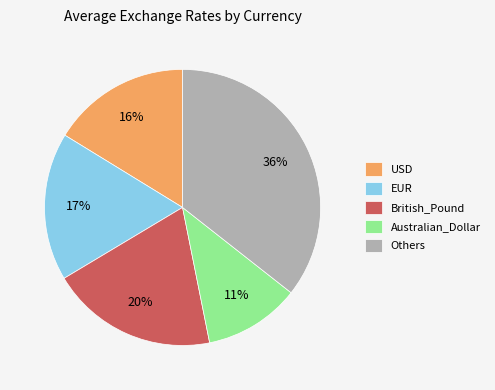

Is the sum of British_Pound and USD greater than half?

No